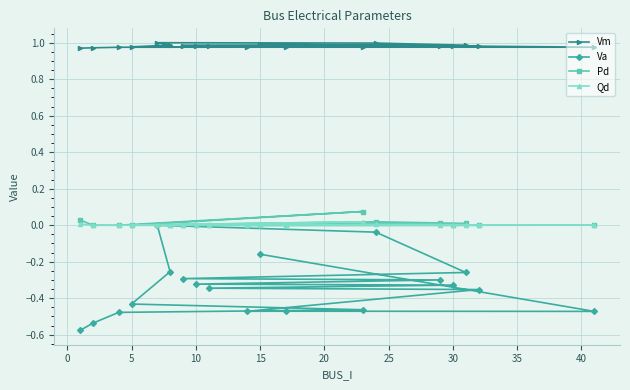

The Vm series shows 0.4 at 5. True or false?

False